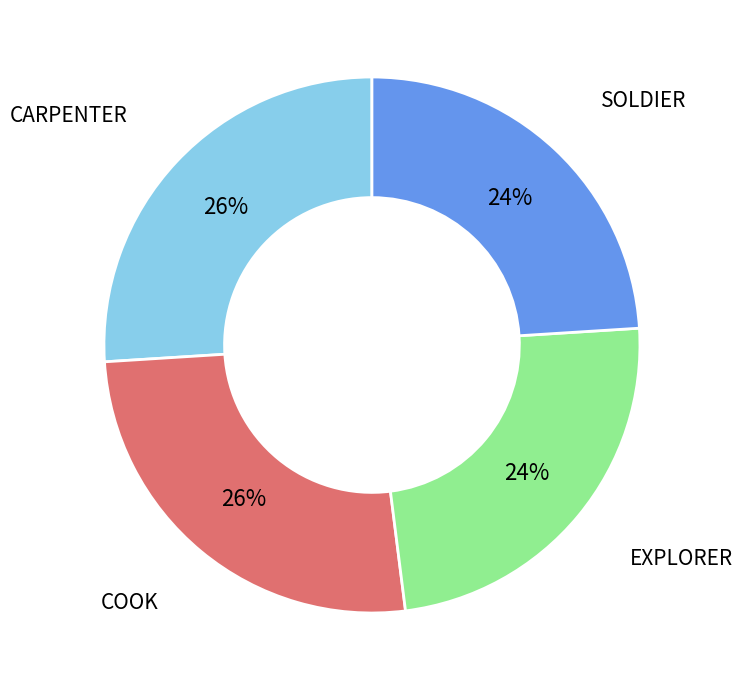

Approximately how many times larger is the value at SOLDIER compared to EXPLORER?

1.0